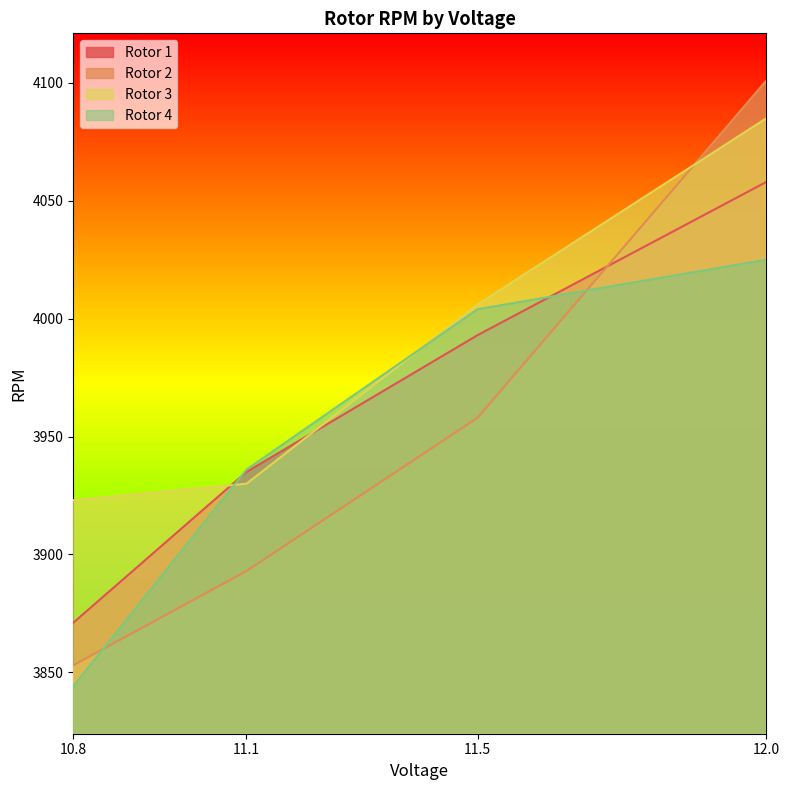

What is the maximum value for Rotor 1?

4058